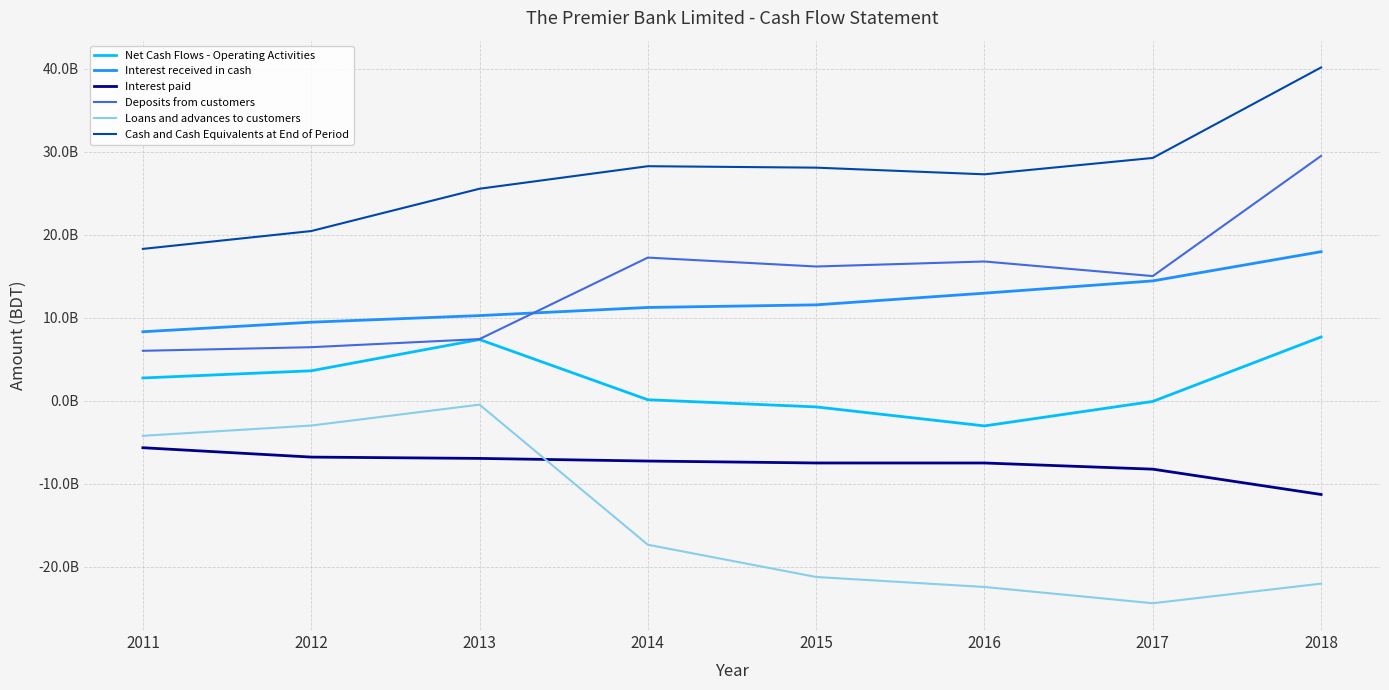

Reading left to right, what are all the values shown in this chart?

Net Cash Flows - Operating Activities: 2726142102	3591448647	7361115875	103210138	-759660758	-3049377902	-100336313	7671000695
Interest received in cash: 8298559188	9447751685	10245411690	11223590948	11537320006	12946293172	14424720974	17943805752
Interest paid: -5679272997	-6806856487	-6966550137	-7283474420	-7516734923	-7518445665	-8261516673	-11312481666
Deposits from customers: 6001505152	6436546264	7411726217	17233620691	16159839181	16765243166	15003682782	29487884468
Loans and advances to customers: -4242811837	-3006030540	-486978295	-17368057295	-21254783336	-22459053935	-24418768698	-22059040270
Cash and Cash Equivalents at End of Period: 18280595312	20431498533	25530396532	28245989437	28071596428	27269020797	29240366557	40145782693